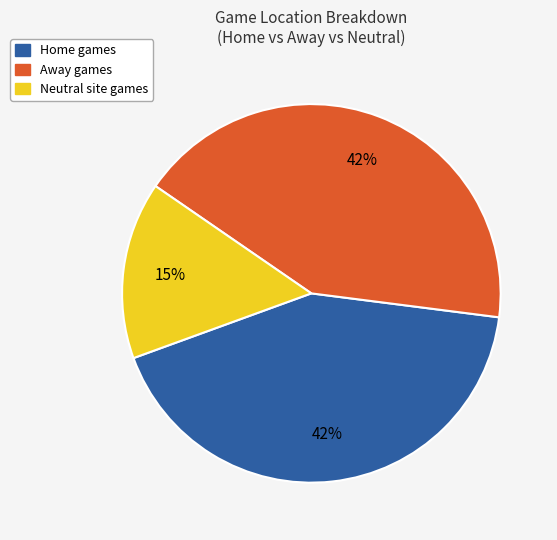

True or false: Away accounts for 42% of the total.

True